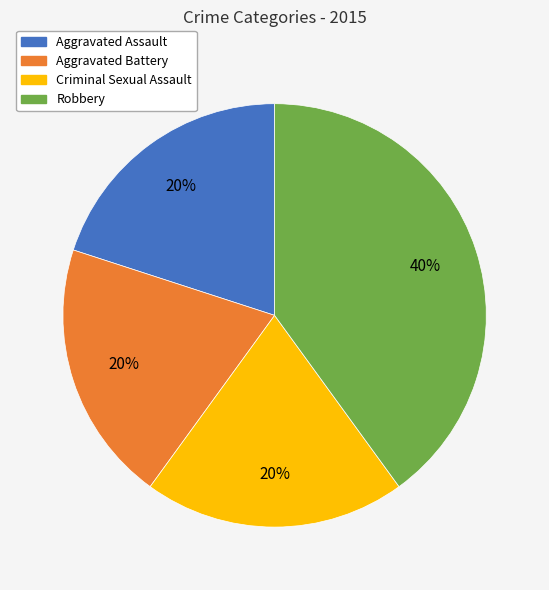

Is there any slice that represents more than half of the pie?

No